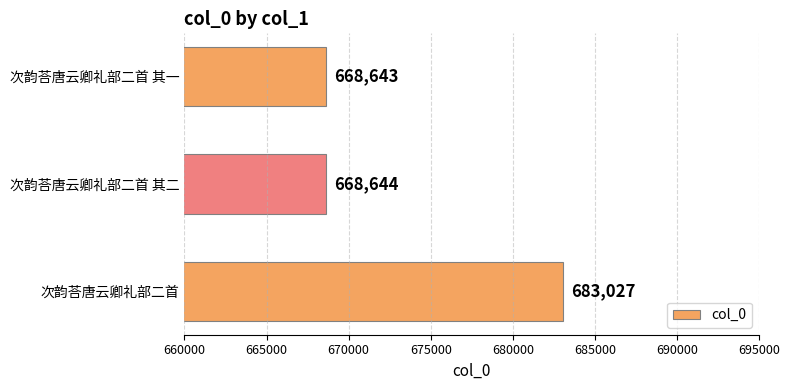

What is the minimum value shown in the chart?

668643